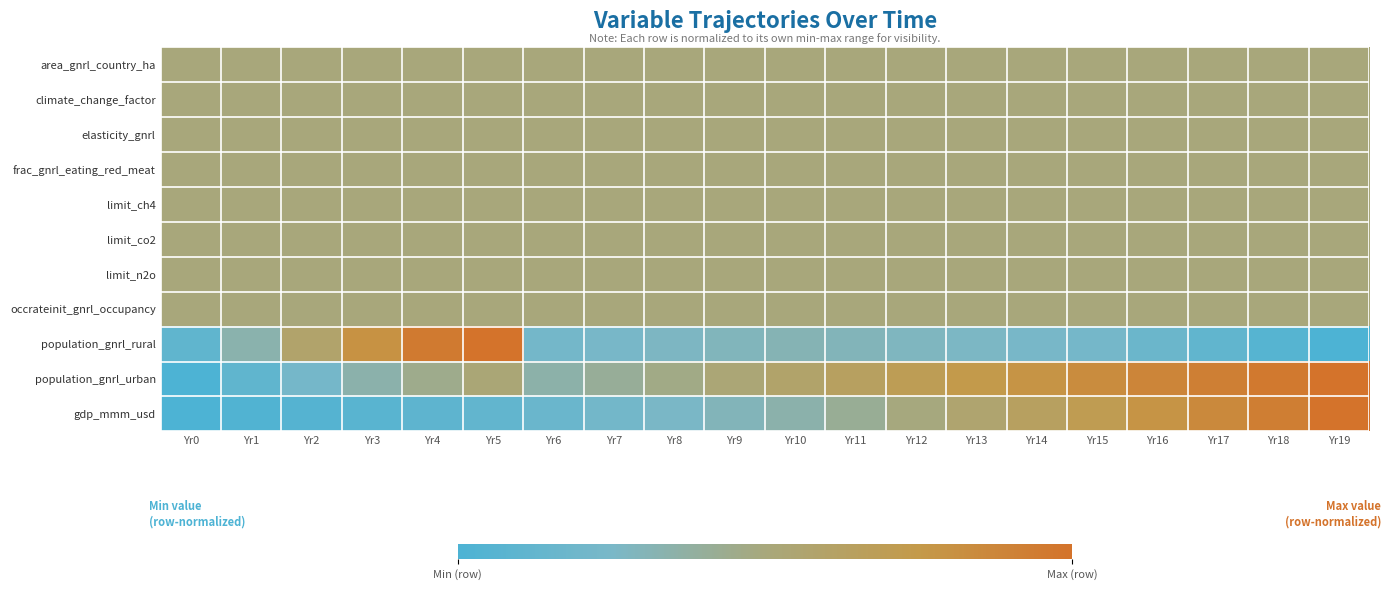

Reading left to right, transcribe all the data shown in this chart.

area_gnrl_country_ha: Yr0=0.5	Yr1=0.5	Yr2=0.5	Yr3=0.5	Yr4=0.5	Yr5=0.5	Yr6=0.5	Yr7=0.5	Yr8=0.5	Yr9=0.5	Yr10=0.5	Yr11=0.5	Yr12=0.5	Yr13=0.5	Yr14=0.5	Yr15=0.5	Yr16=0.5	Yr17=0.5	Yr18=0.5	Yr19=0.5
climate_change_factor: Yr0=0.5	Yr1=0.5	Yr2=0.5	Yr3=0.5	Yr4=0.5	Yr5=0.5	Yr6=0.5	Yr7=0.5	Yr8=0.5	Yr9=0.5	Yr10=0.5	Yr11=0.5	Yr12=0.5	Yr13=0.5	Yr14=0.5	Yr15=0.5	Yr16=0.5	Yr17=0.5	Yr18=0.5	Yr19=0.5
elasticity_gnrl: Yr0=0.5	Yr1=0.5	Yr2=0.5	Yr3=0.5	Yr4=0.5	Yr5=0.5	Yr6=0.5	Yr7=0.5	Yr8=0.5	Yr9=0.5	Yr10=0.5	Yr11=0.5	Yr12=0.5	Yr13=0.5	Yr14=0.5	Yr15=0.5	Yr16=0.5	Yr17=0.5	Yr18=0.5	Yr19=0.5
frac_gnrl_eating_red_meat: Yr0=0.5	Yr1=0.5	Yr2=0.5	Yr3=0.5	Yr4=0.5	Yr5=0.5	Yr6=0.5	Yr7=0.5	Yr8=0.5	Yr9=0.5	Yr10=0.5	Yr11=0.5	Yr12=0.5	Yr13=0.5	Yr14=0.5	Yr15=0.5	Yr16=0.5	Yr17=0.5	Yr18=0.5	Yr19=0.5
limit_ch4: Yr0=0.5	Yr1=0.5	Yr2=0.5	Yr3=0.5	Yr4=0.5	Yr5=0.5	Yr6=0.5	Yr7=0.5	Yr8=0.5	Yr9=0.5	Yr10=0.5	Yr11=0.5	Yr12=0.5	Yr13=0.5	Yr14=0.5	Yr15=0.5	Yr16=0.5	Yr17=0.5	Yr18=0.5	Yr19=0.5
limit_co2: Yr0=0.5	Yr1=0.5	Yr2=0.5	Yr3=0.5	Yr4=0.5	Yr5=0.5	Yr6=0.5	Yr7=0.5	Yr8=0.5	Yr9=0.5	Yr10=0.5	Yr11=0.5	Yr12=0.5	Yr13=0.5	Yr14=0.5	Yr15=0.5	Yr16=0.5	Yr17=0.5	Yr18=0.5	Yr19=0.5
limit_n2o: Yr0=0.5	Yr1=0.5	Yr2=0.5	Yr3=0.5	Yr4=0.5	Yr5=0.5	Yr6=0.5	Yr7=0.5	Yr8=0.5	Yr9=0.5	Yr10=0.5	Yr11=0.5	Yr12=0.5	Yr13=0.5	Yr14=0.5	Yr15=0.5	Yr16=0.5	Yr17=0.5	Yr18=0.5	Yr19=0.5
occrateinit_gnrl_occupancy: Yr0=0.5	Yr1=0.5	Yr2=0.5	Yr3=0.5	Yr4=0.5	Yr5=0.5	Yr6=0.5	Yr7=0.5	Yr8=0.5	Yr9=0.5	Yr10=0.5	Yr11=0.5	Yr12=0.5	Yr13=0.5	Yr14=0.5	Yr15=0.5	Yr16=0.5	Yr17=0.5	Yr18=0.5	Yr19=0.5
population_gnrl_rural: Yr0=0.1	Yr1=0.3	Yr2=0.6	Yr3=0.8	Yr4=0.9	Yr5=1.0	Yr6=0.2	Yr7=0.2	Yr8=0.3	Yr9=0.3	Yr10=0.3	Yr11=0.3	Yr12=0.3	Yr13=0.3	Yr14=0.2	Yr15=0.2	Yr16=0.2	Yr17=0.1	Yr18=0.1	Yr19=0.0
population_gnrl_urban: Yr0=0.0	Yr1=0.1	Yr2=0.2	Yr3=0.3	Yr4=0.4	Yr5=0.5	Yr6=0.3	Yr7=0.4	Yr8=0.5	Yr9=0.5	Yr10=0.6	Yr11=0.6	Yr12=0.7	Yr13=0.7	Yr14=0.8	Yr15=0.8	Yr16=0.9	Yr17=0.9	Yr18=1.0	Yr19=1.0
gdp_mmm_usd: Yr0=0.0	Yr1=0.0	Yr2=0.0	Yr3=0.1	Yr4=0.1	Yr5=0.1	Yr6=0.2	Yr7=0.2	Yr8=0.3	Yr9=0.3	Yr10=0.3	Yr11=0.4	Yr12=0.5	Yr13=0.6	Yr14=0.6	Yr15=0.7	Yr16=0.8	Yr17=0.9	Yr18=0.9	Yr19=1.0